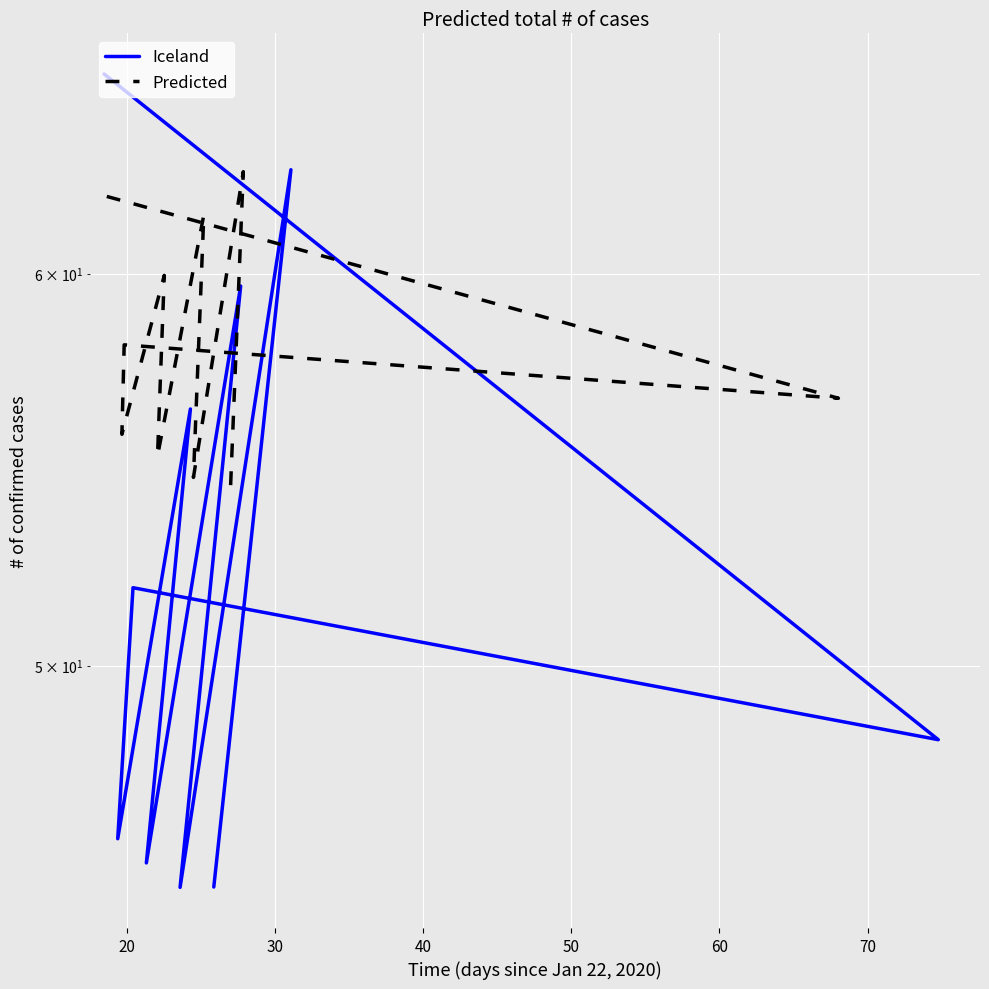

What is the value of the Predicted point at the 8th from the left?

54.6